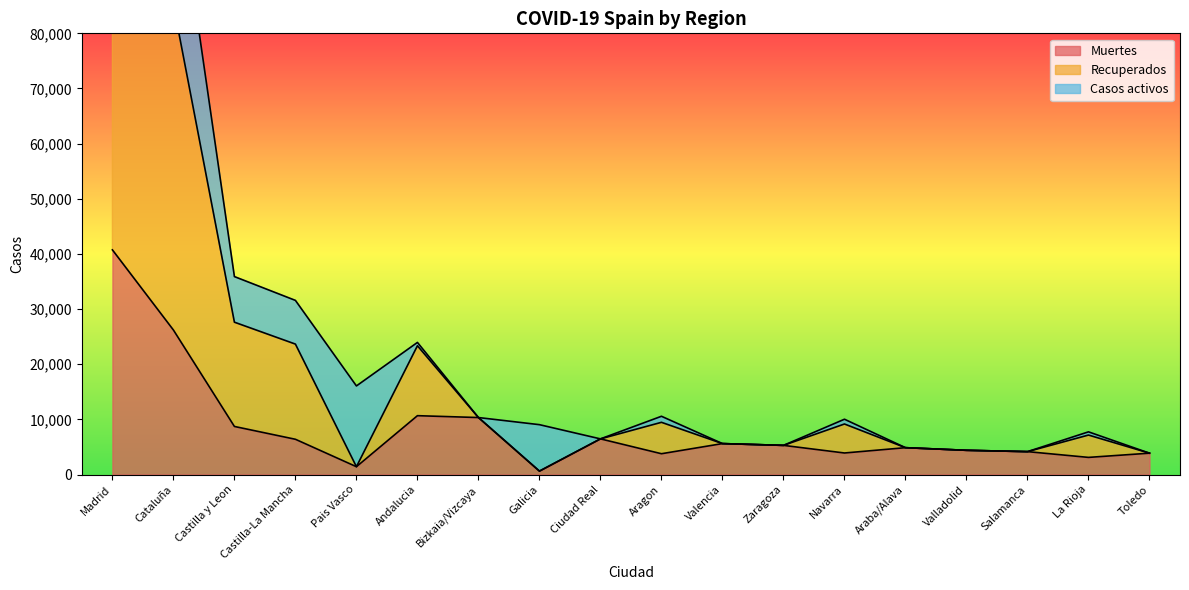

What is the maximum value for Recuperados?

109588